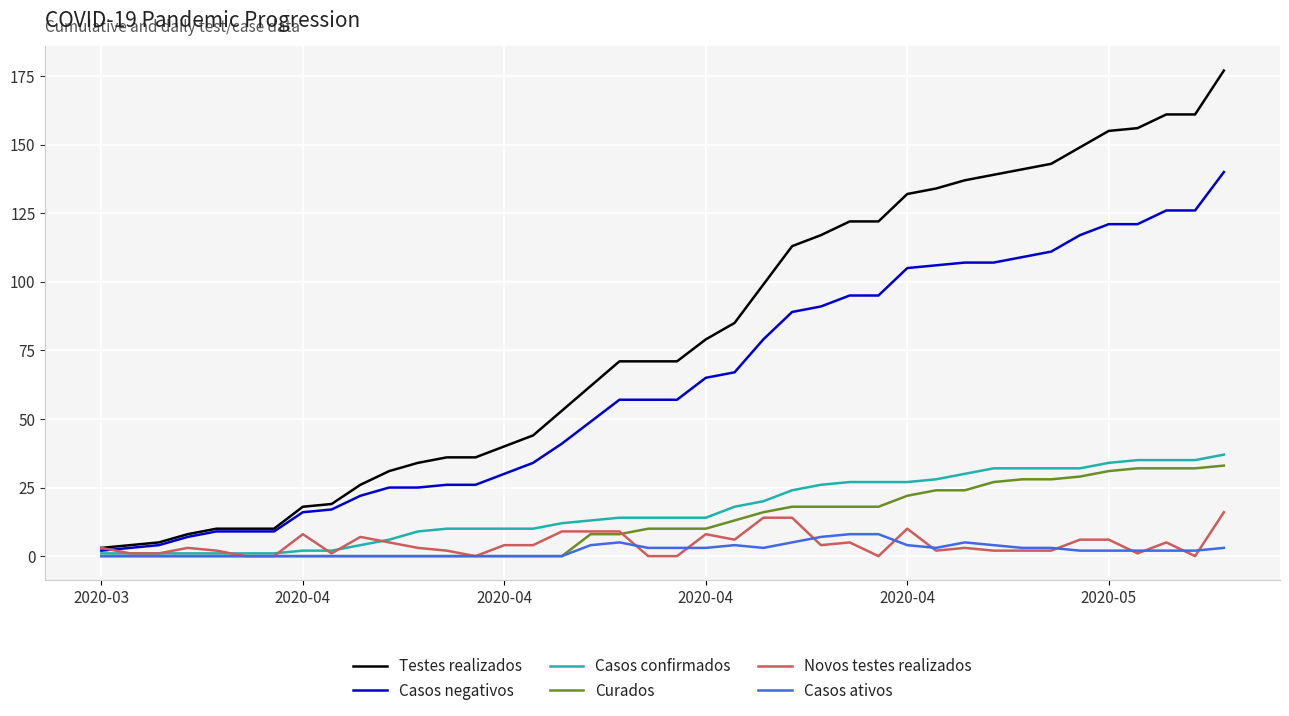

What is the sum of all Casos negativos values?

2502